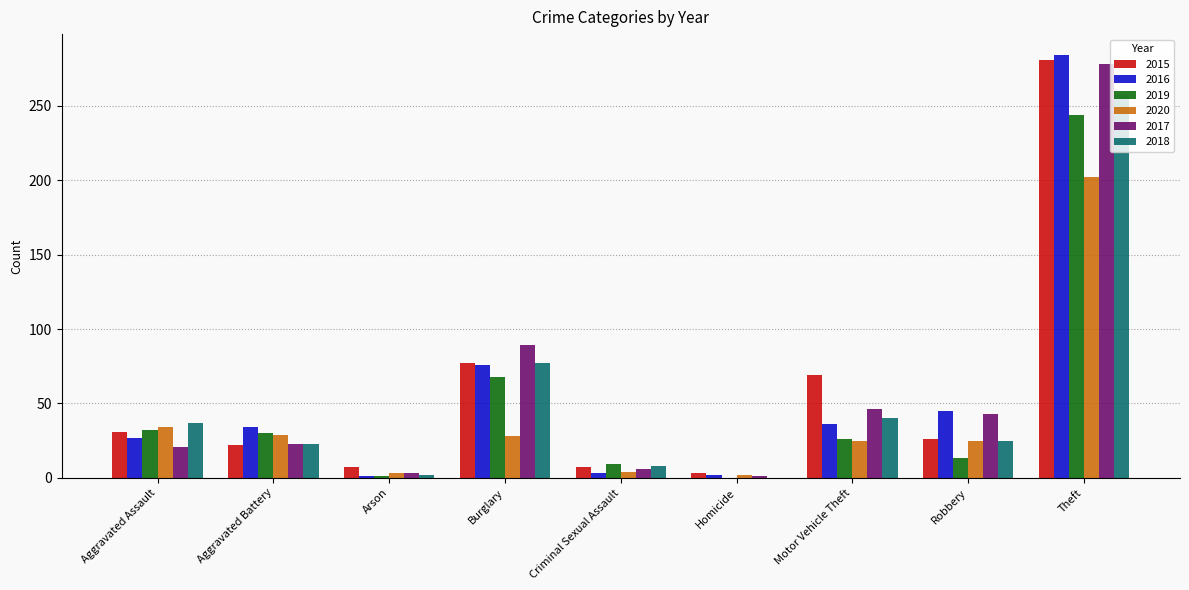

Does the chart contain stacked bars?

No